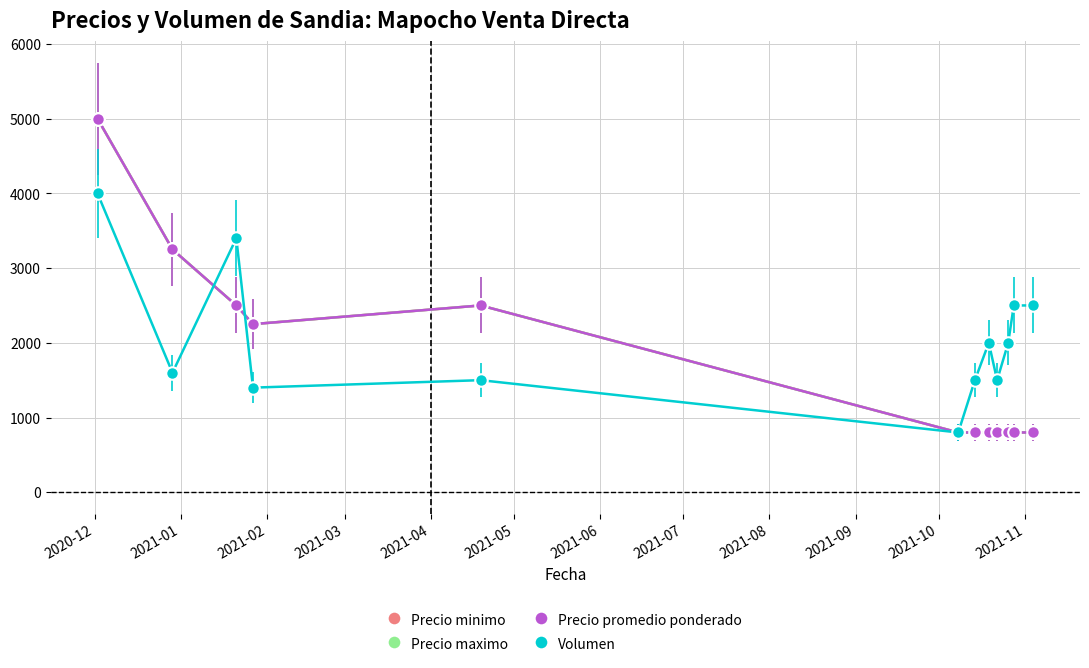

Does the chart have visible grid lines?

Yes